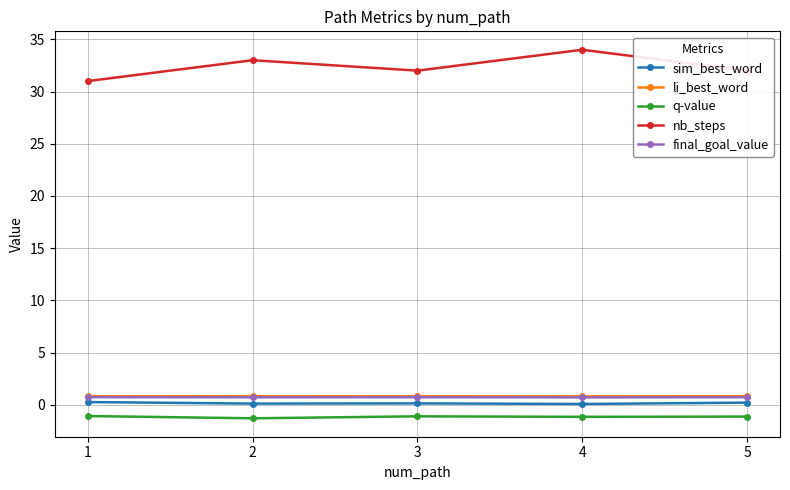

What is the value of the nb_steps point at the 5th from the left?

32.0